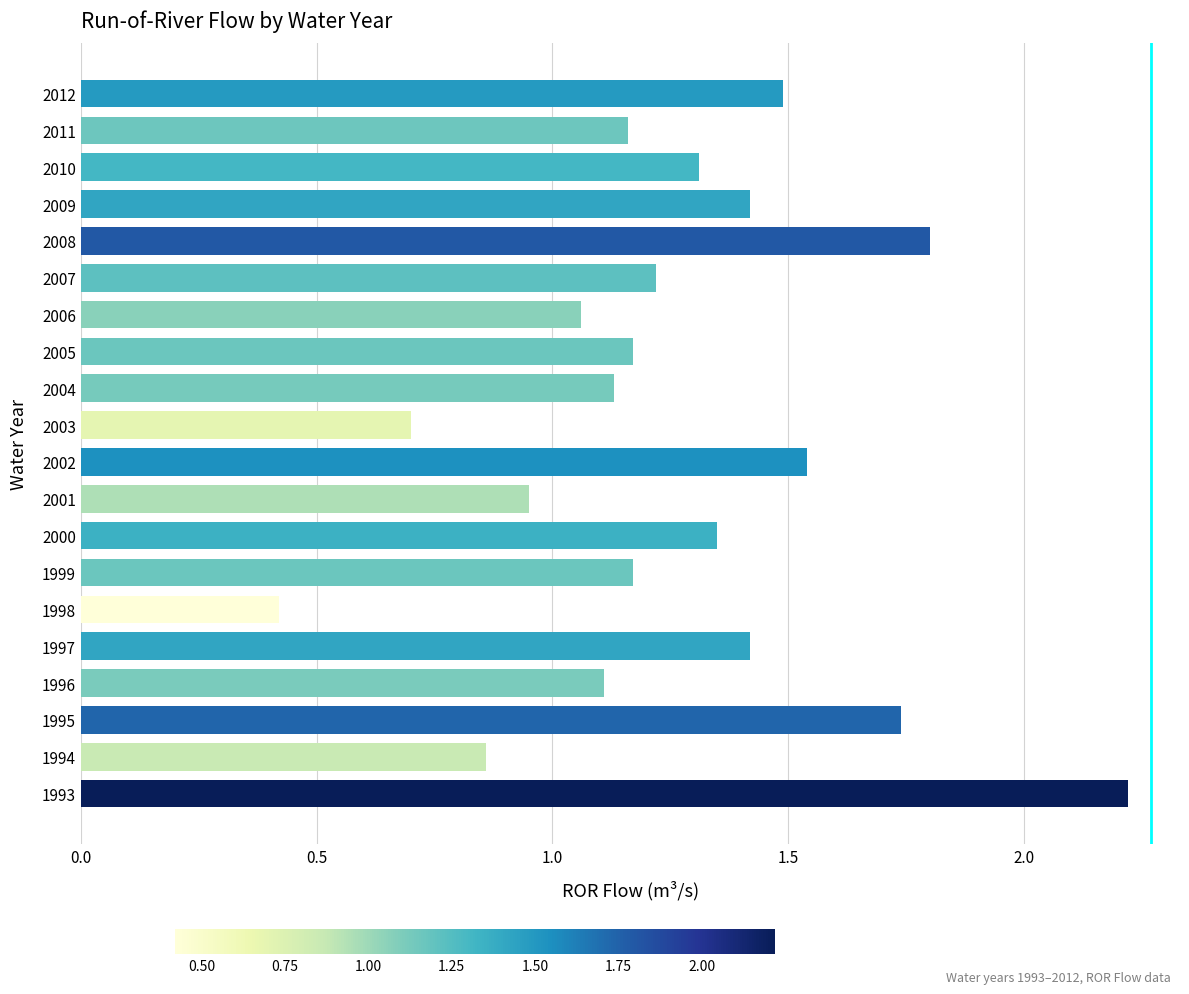

What is the difference between the maximum and minimum values?

1.8